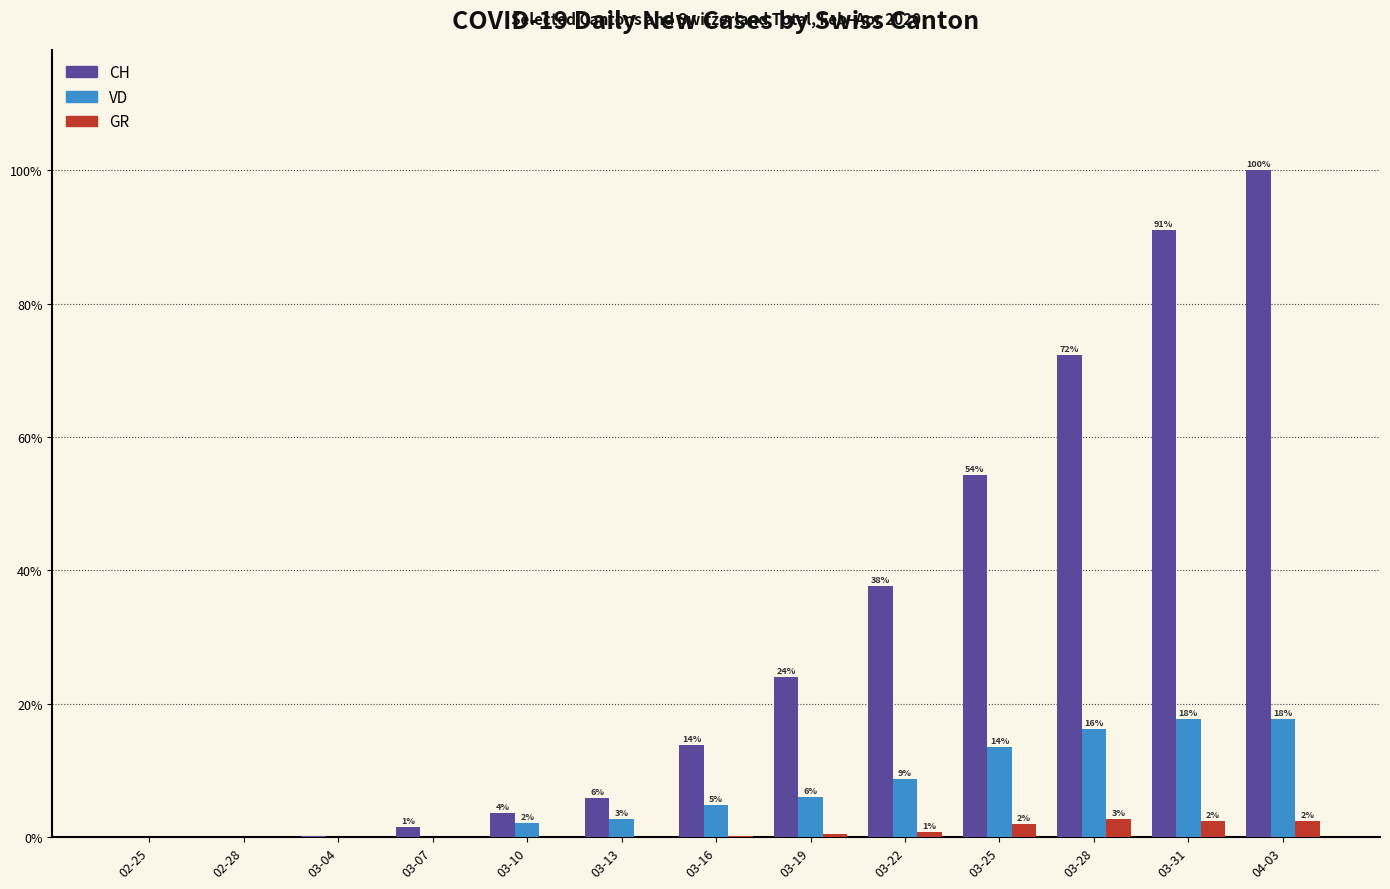

Does the chart contain stacked bars?

No